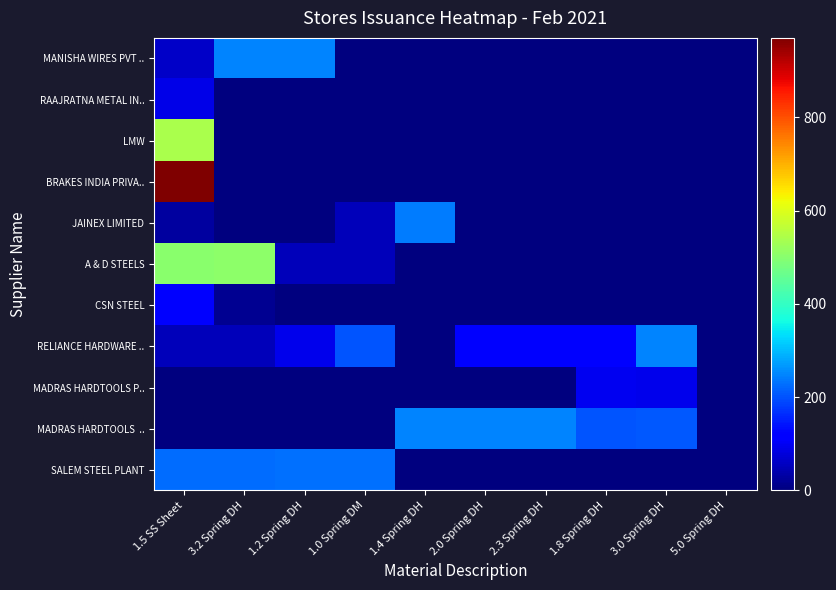

Between 2.0 Spring DH and 1.8 Spring DH, which is larger?

2.0 Spring DH